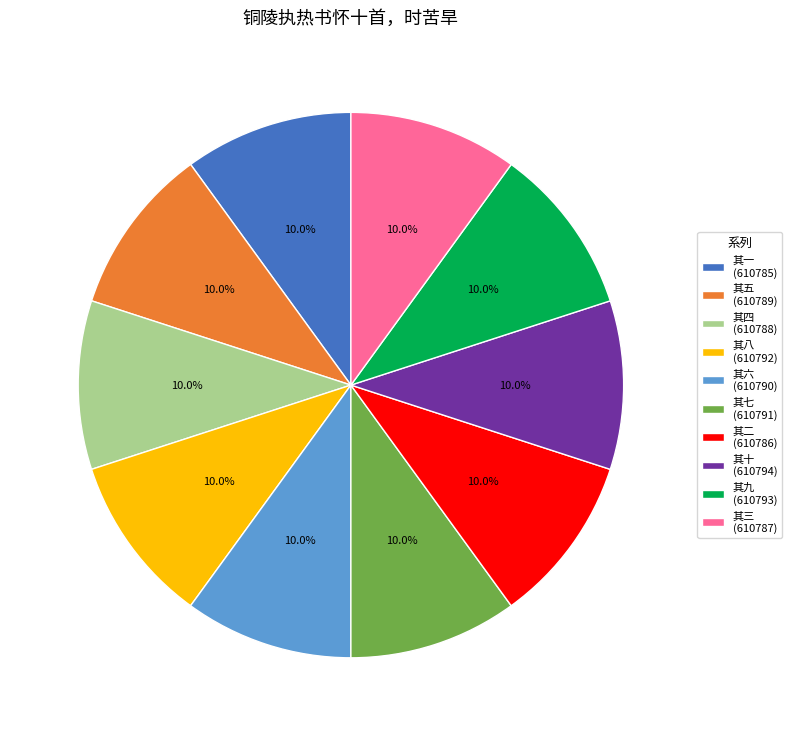

Does 其九 (610793) represent more than half of the total?

No